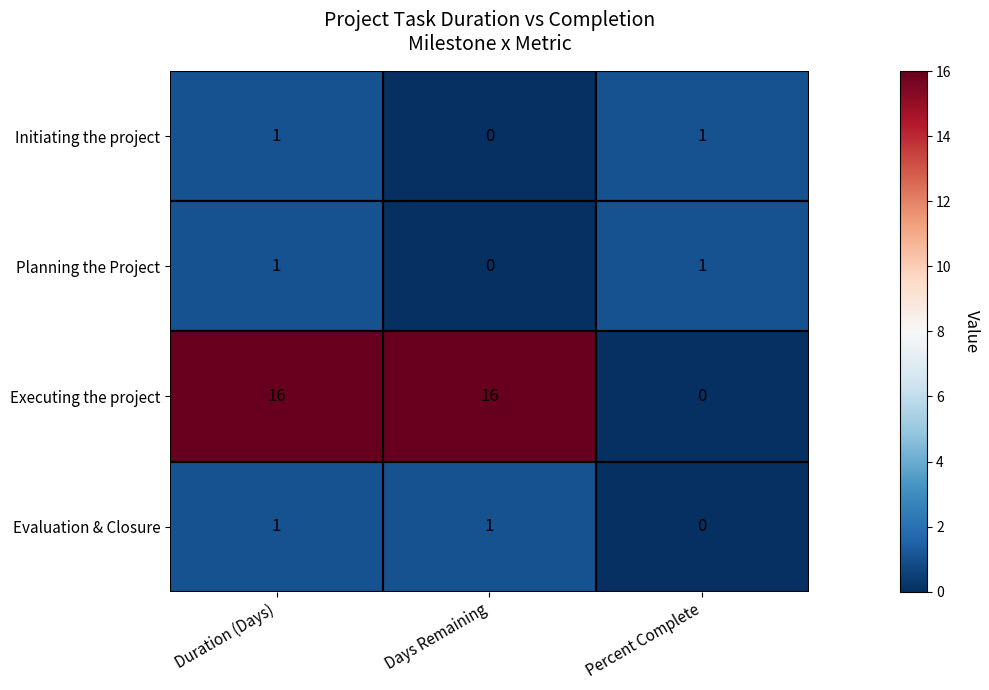

At which label does Planning the Project reach its minimum?

Days Remaining